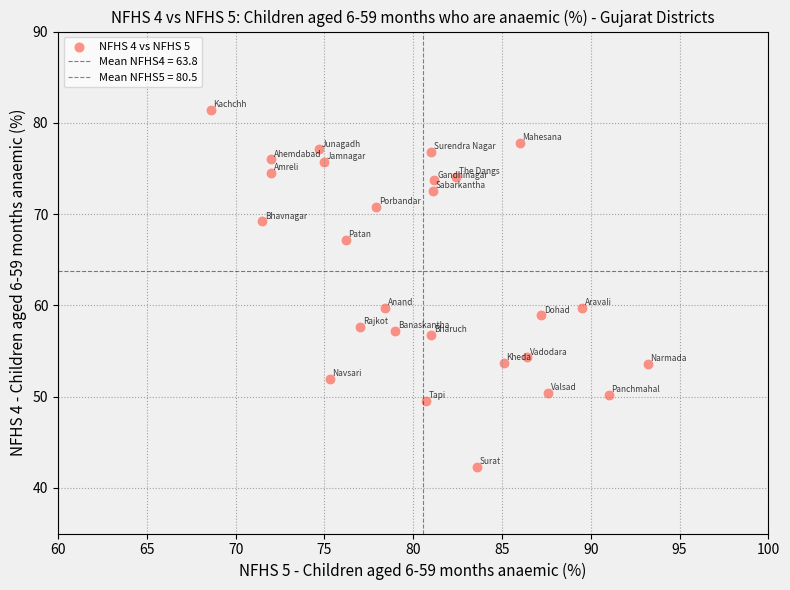

What is the range of Y values (max minus min)?

39.1